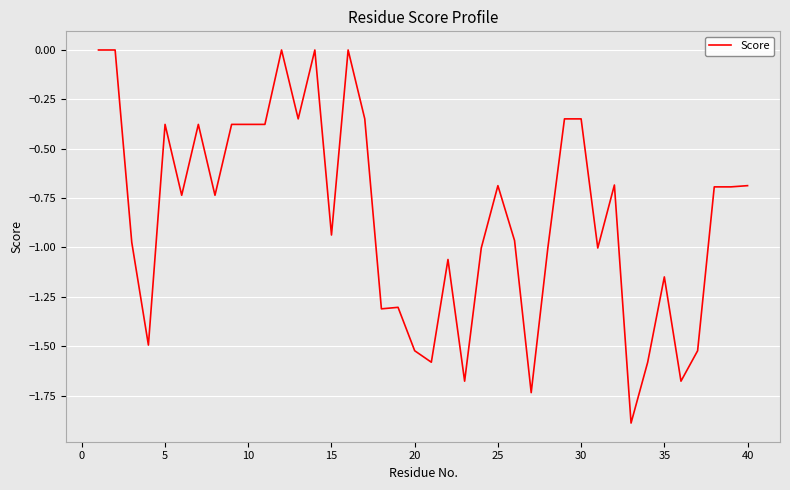

What is the difference between the maximum and minimum values?

1.9